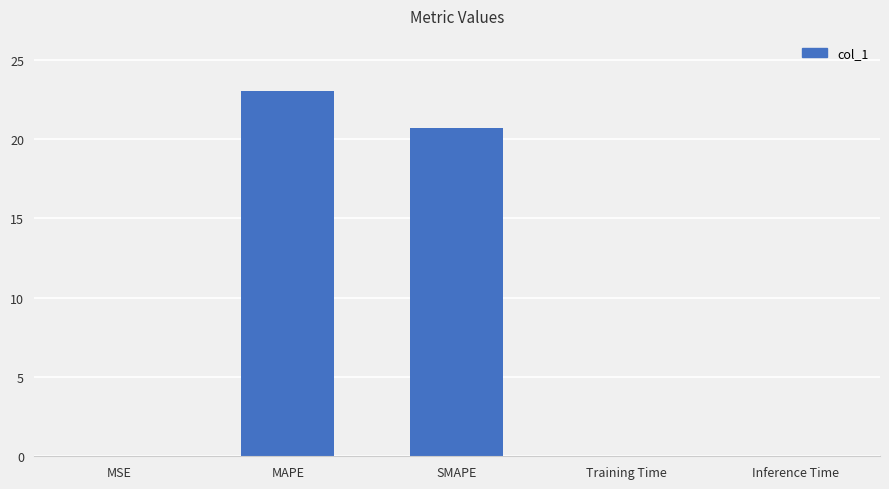

At which label is the value closest to 11?

SMAPE